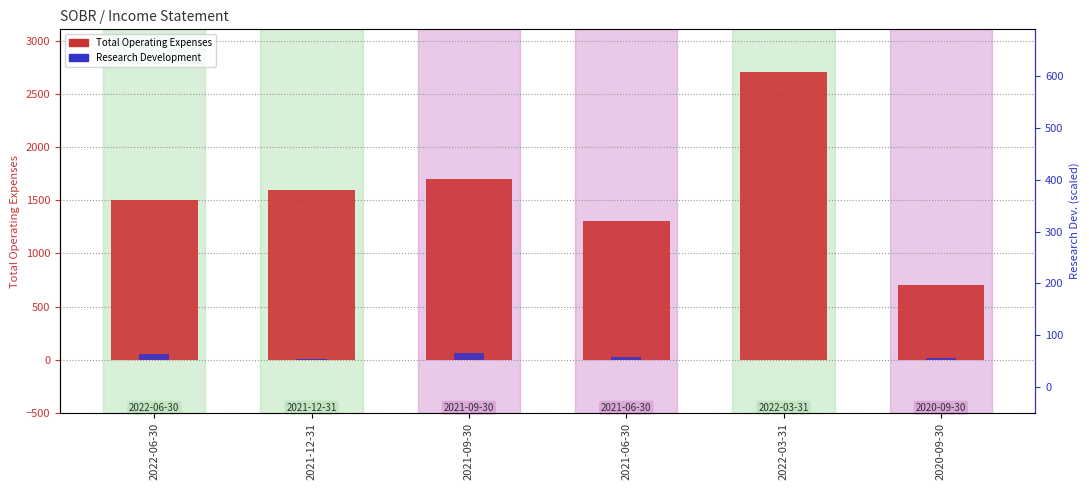

How many groups of bars are there?

6